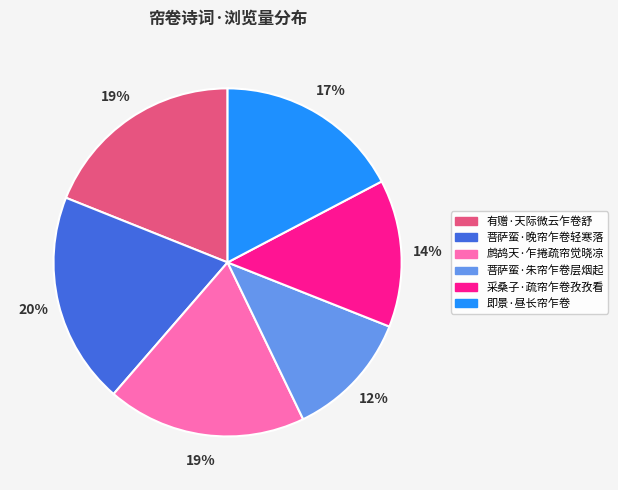

Between 采桑子·疏帘乍卷孜孜看 and 有赠·天际微云乍卷舒, which is larger?

有赠·天际微云乍卷舒